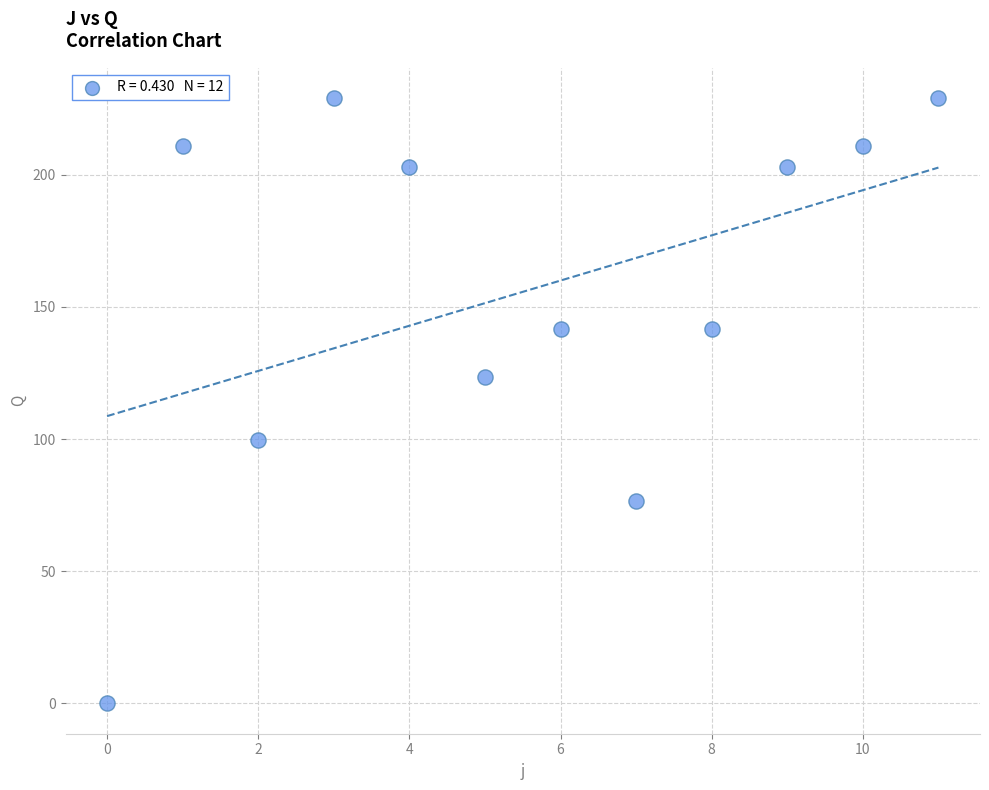

What is the average Y value?

155.7